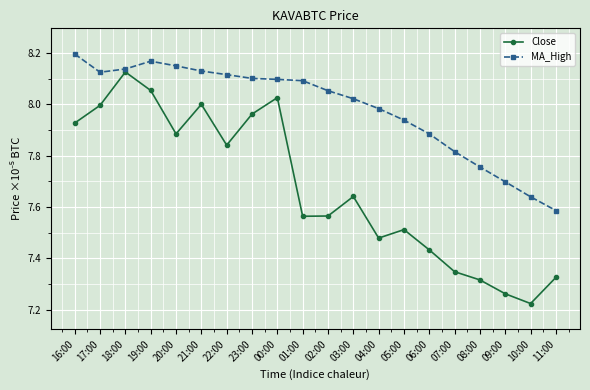

What is the difference between the maximum and minimum values in the Close series?

0.9